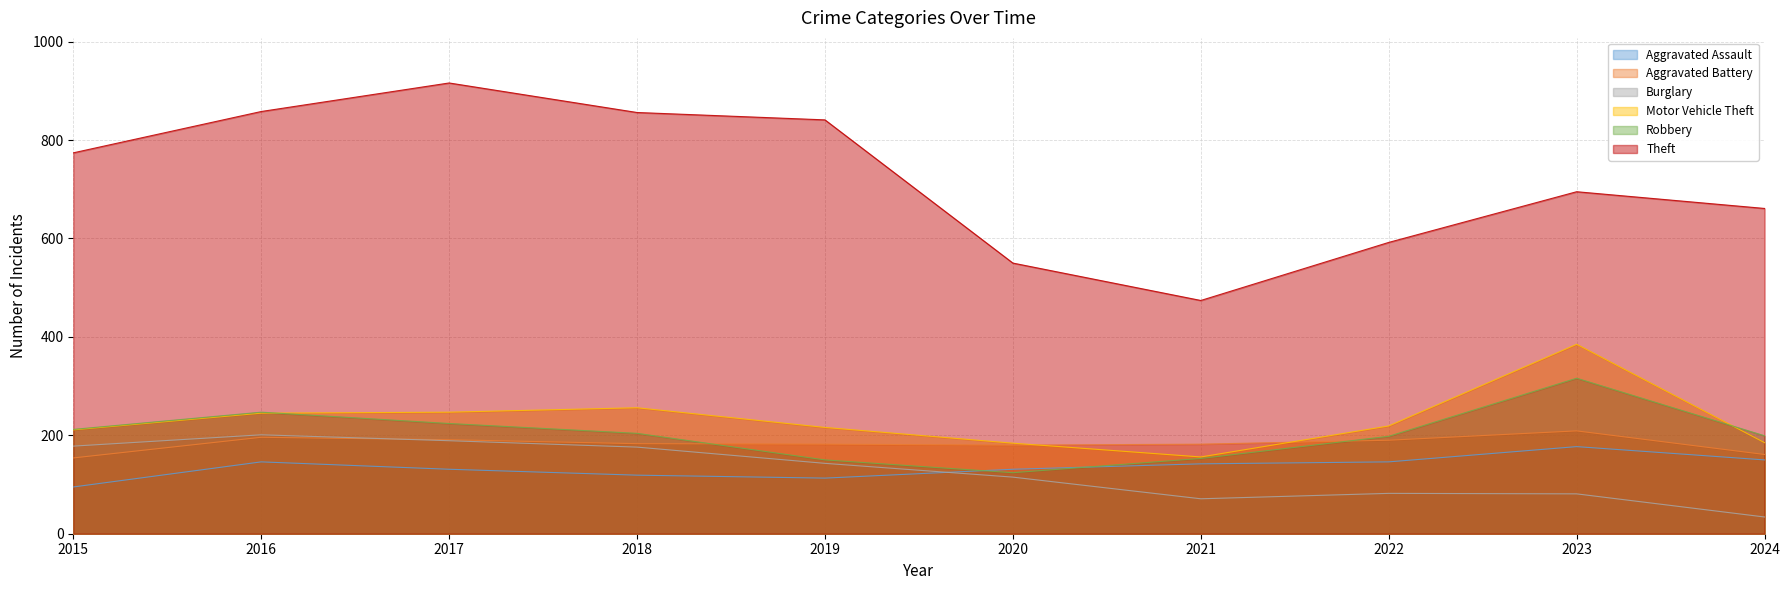

True or false: Aggravated Battery has a value of 161 at 2024.

True